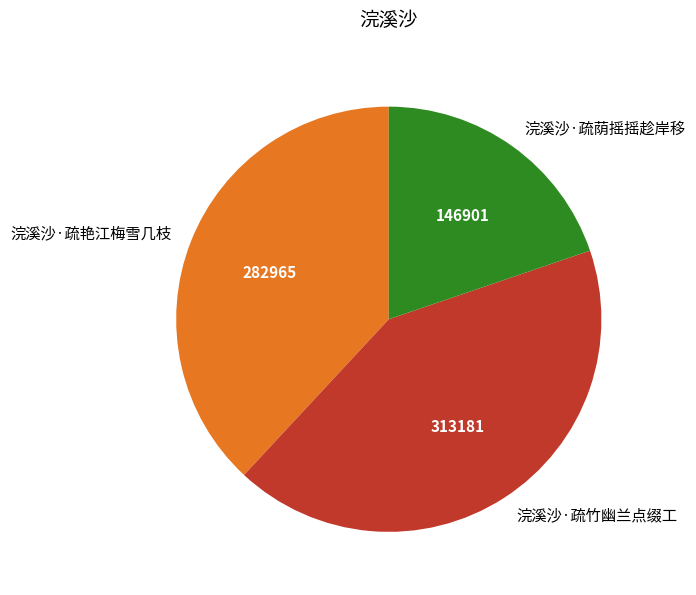

Rank the categories by value from highest to lowest.

浣溪沙·疏竹幽兰点缀工, 浣溪沙·疏艳江梅雪几枝, 浣溪沙·疏荫摇摇趁岸移